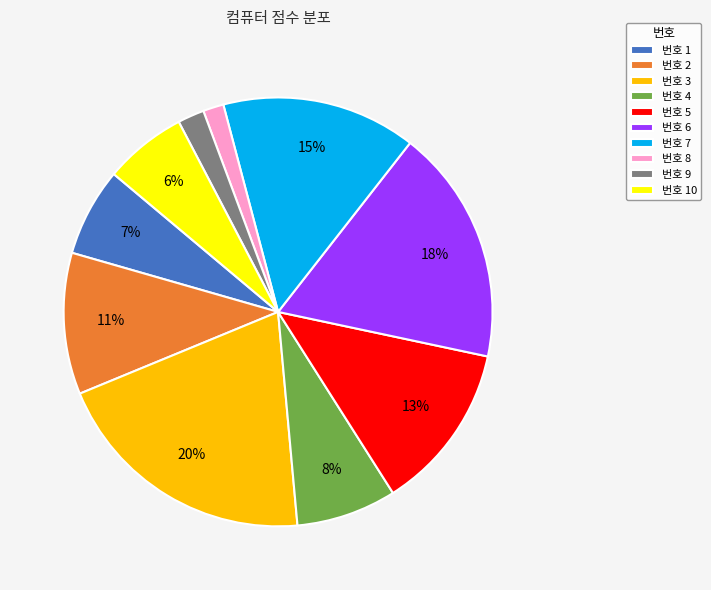

What percentage is the 번호 3 slice, to the nearest percent?

20%